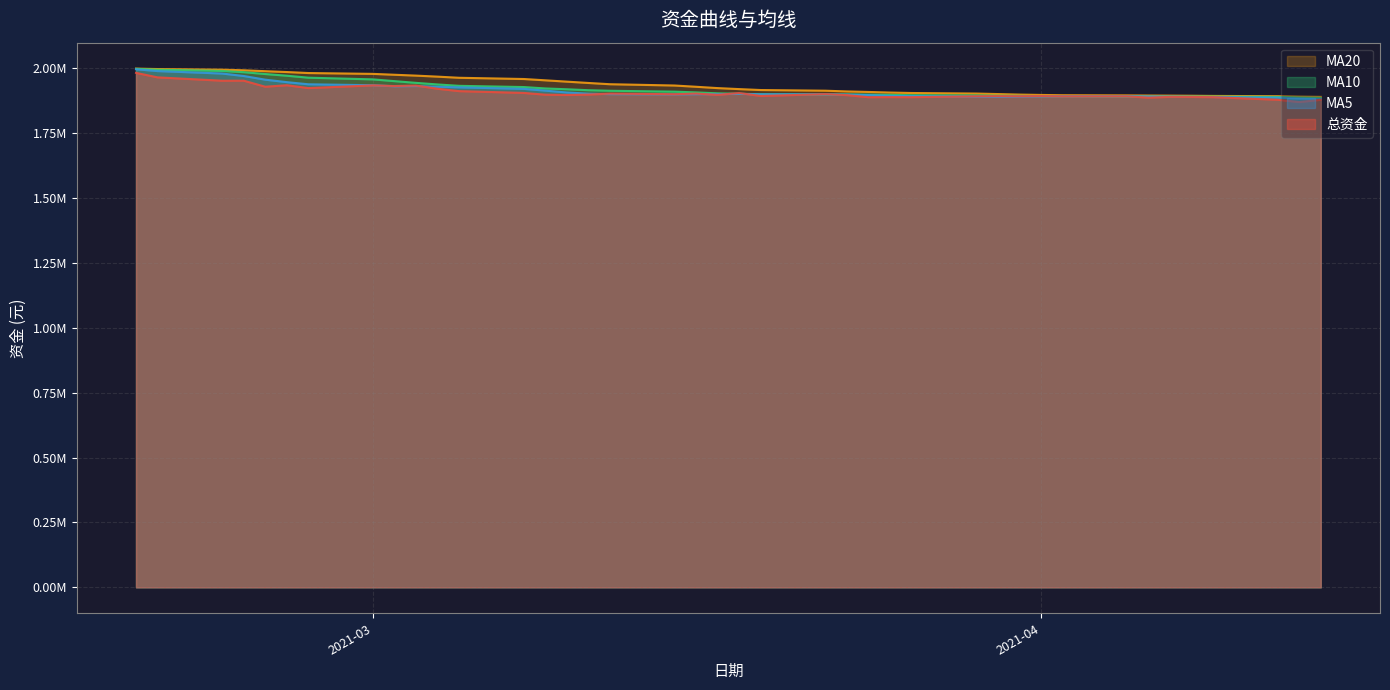

What is the minimum value shown in the chart?

1870299.1